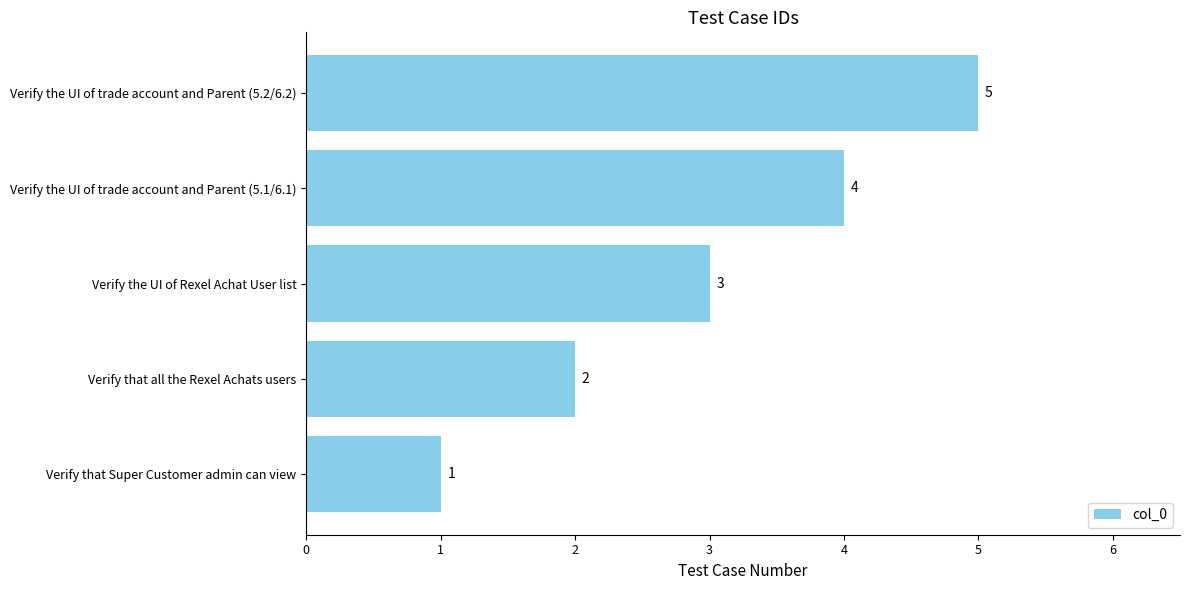

What is the difference between the maximum and minimum values?

4